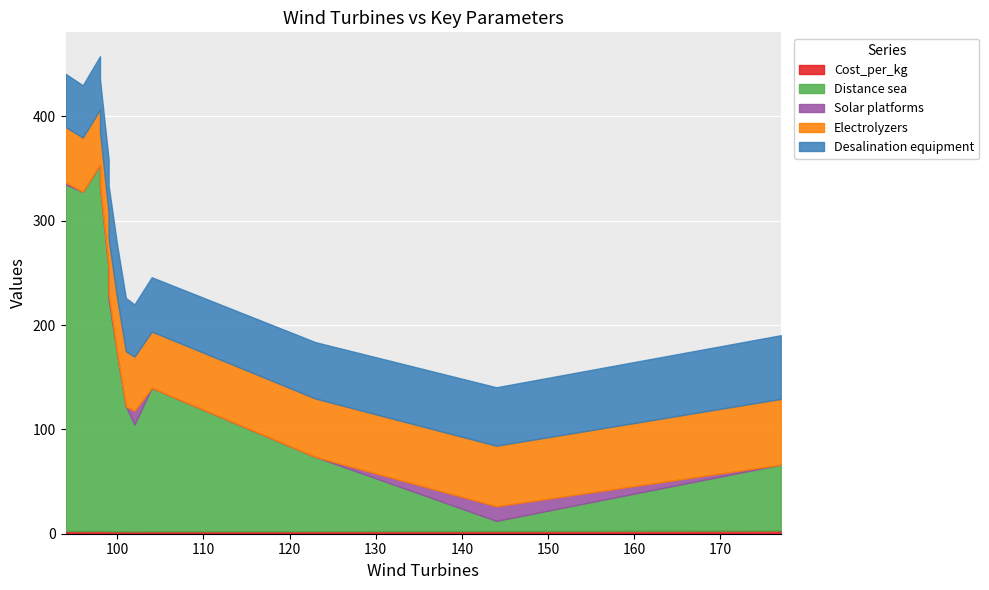

At which category is the sum across all series the highest?

98